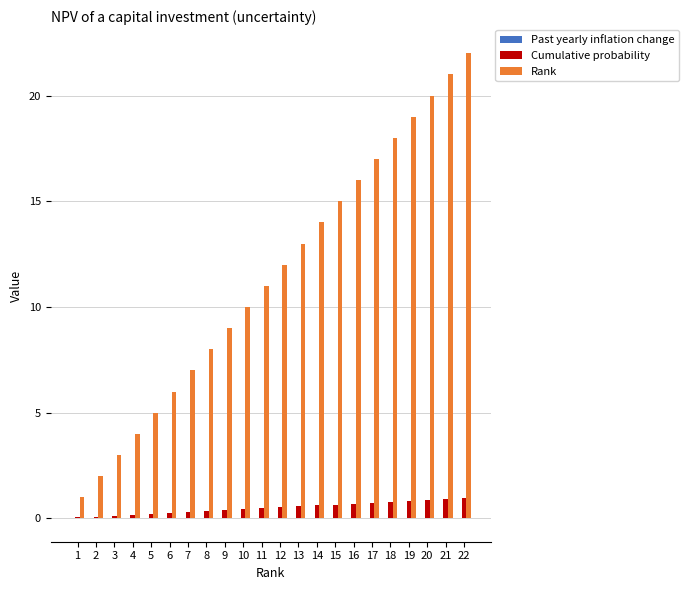

What is the greatest value displayed?

22.0